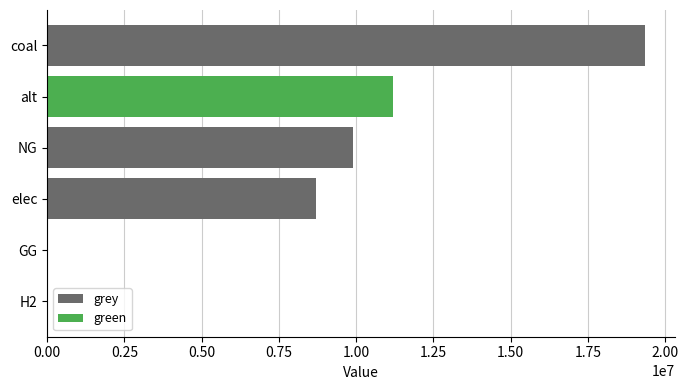

What is the sum of all grey values?

37960005.5